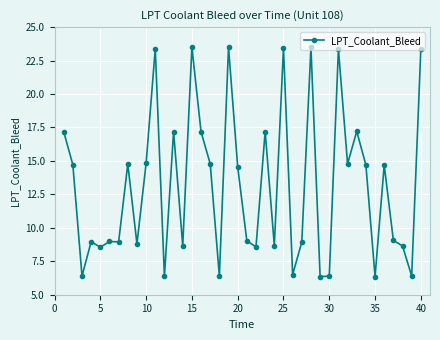

What is the value of the 23rd point from the left?

17.2